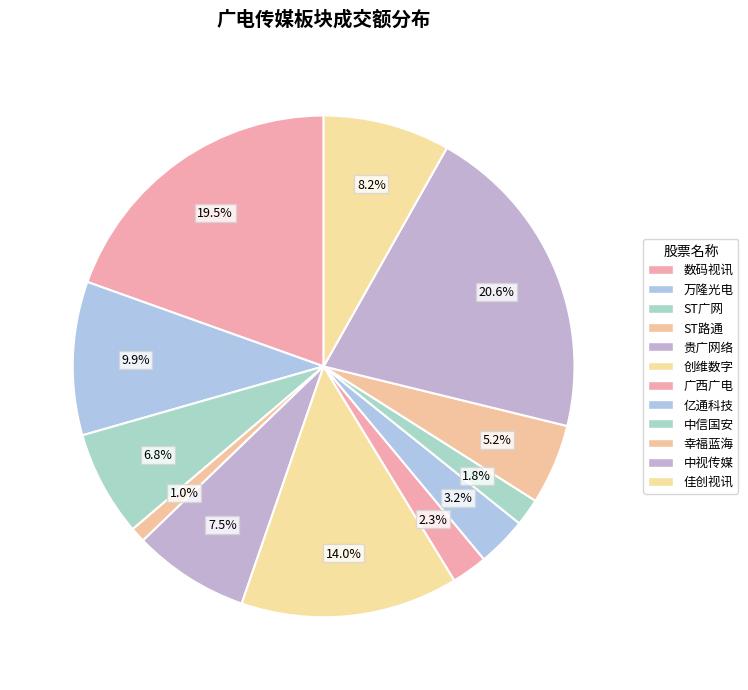

Is 幸福蓝海 the majority of the pie?

No